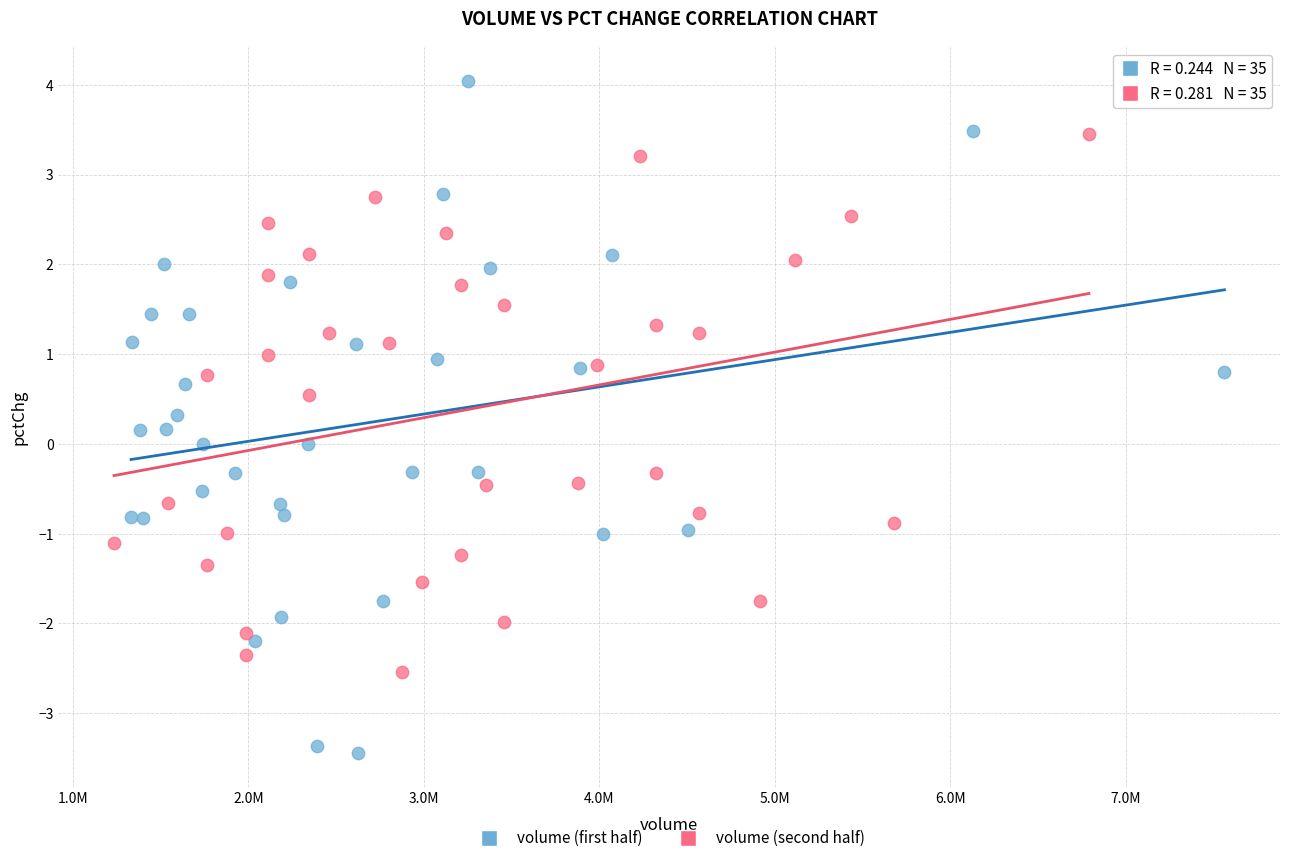

Which series contains the lowest Y value?

volume (first half)